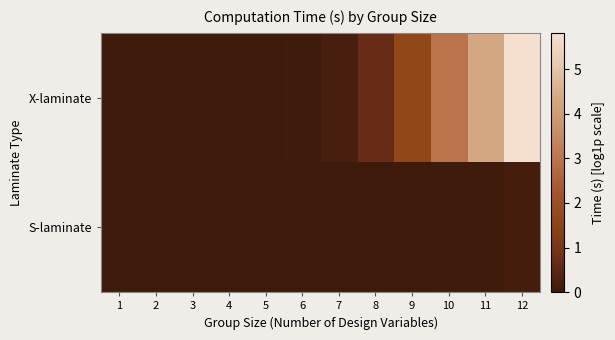

Rank the series at 8 from lowest to highest value.

S-laminate, X-laminate